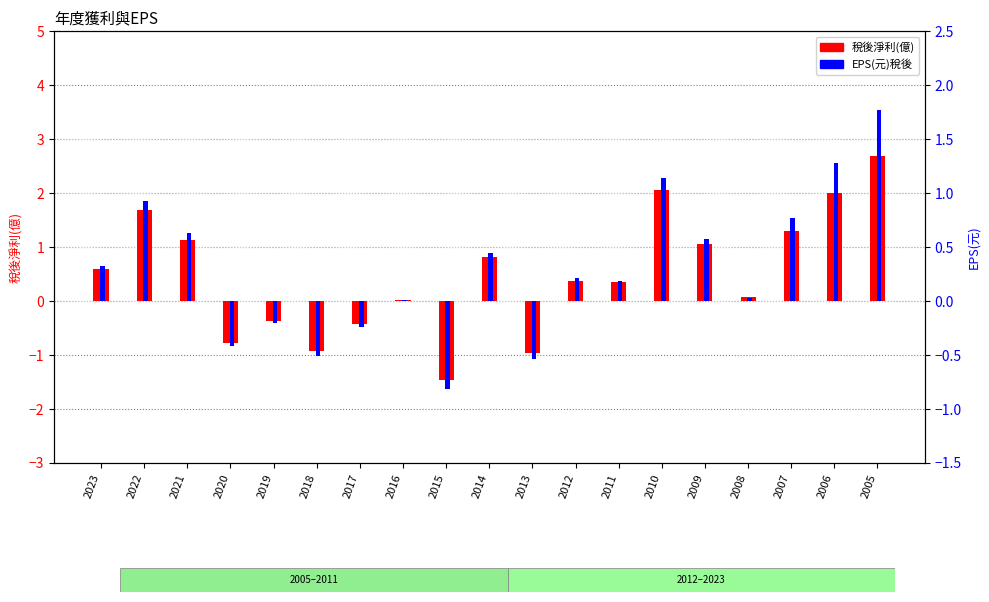

Which series has the widest spread of values?

稅後淨利(億)